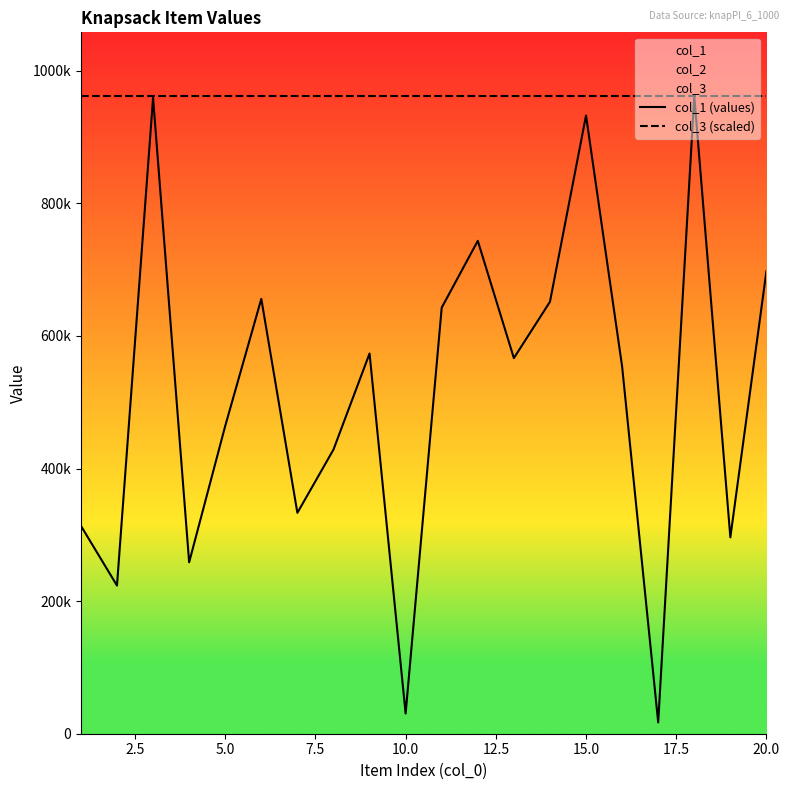

True or false: col_3 (scaled) and col_1 (values) cross at least once.

False